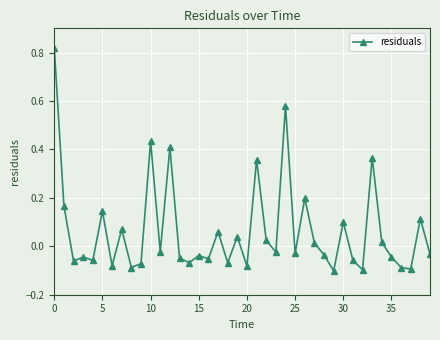

How many interior local valleys (lower than both neighbors) does the data have?

14